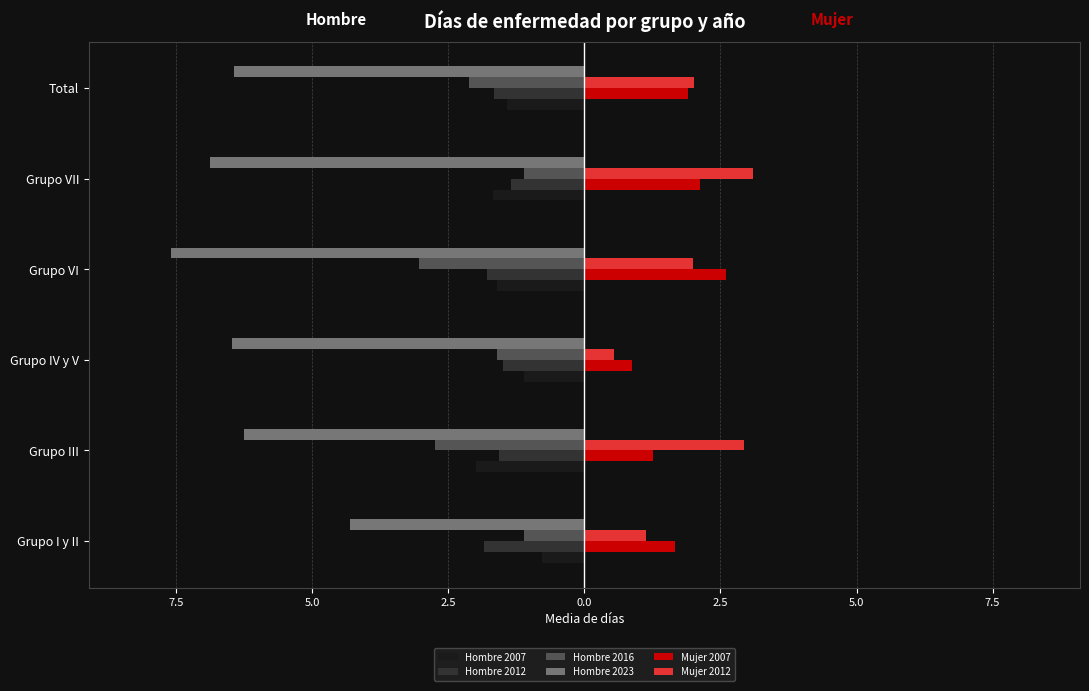

What are all the series names shown in the legend?

Hombre 2007, Hombre 2012, Hombre 2016, Hombre 2023, Mujer 2007, Mujer 2012